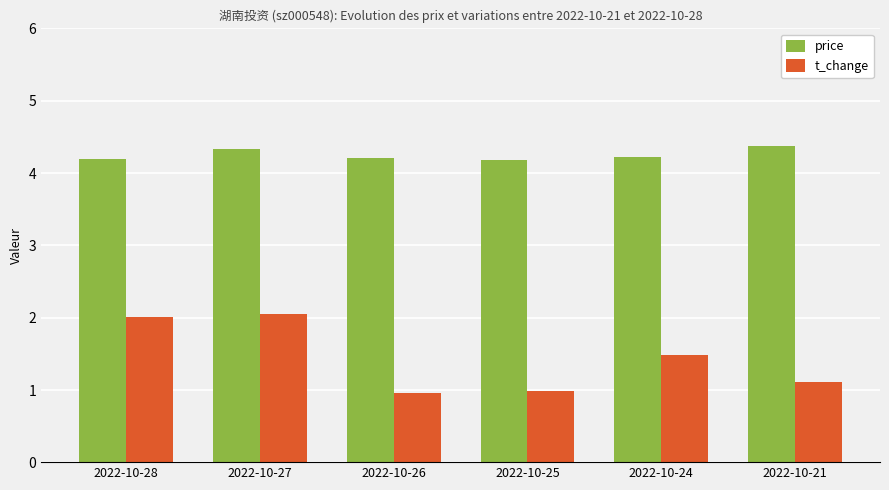

What is the total value across all series at 2022-10-26?

5.2